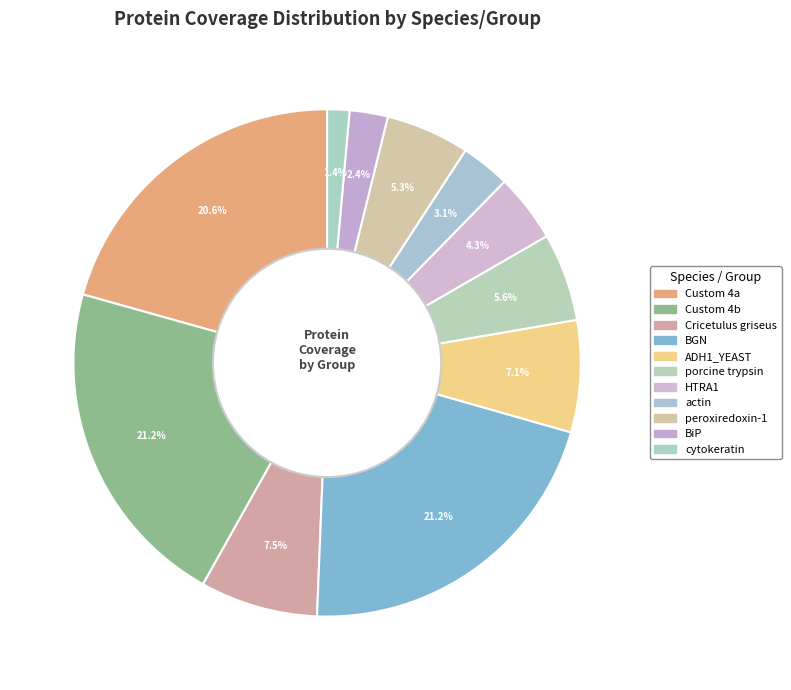

What is the ratio of the value at ADH1_YEAST to the value at peroxiredoxin-1?

1.3